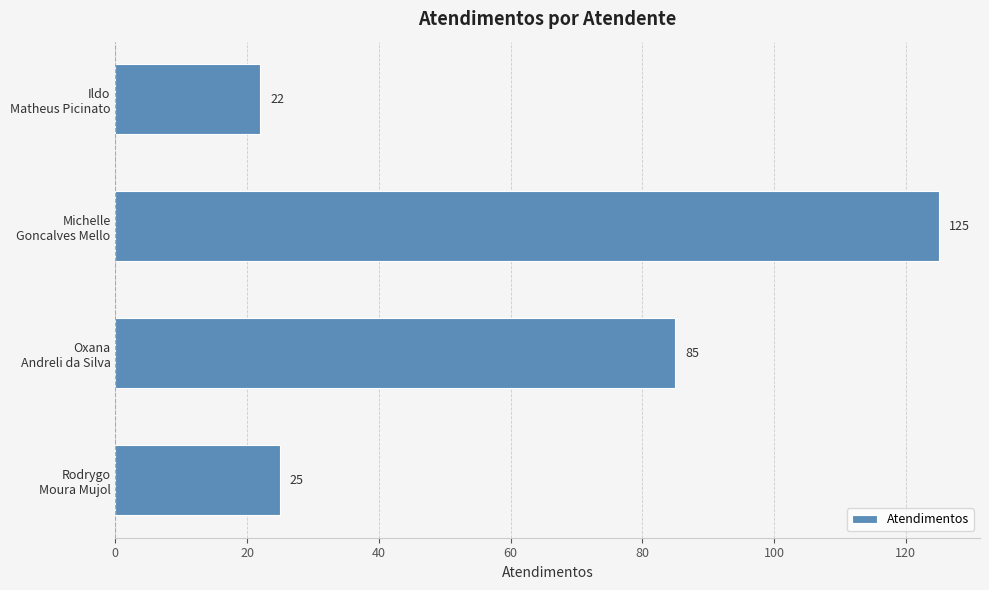

How many data points does each series have?

4